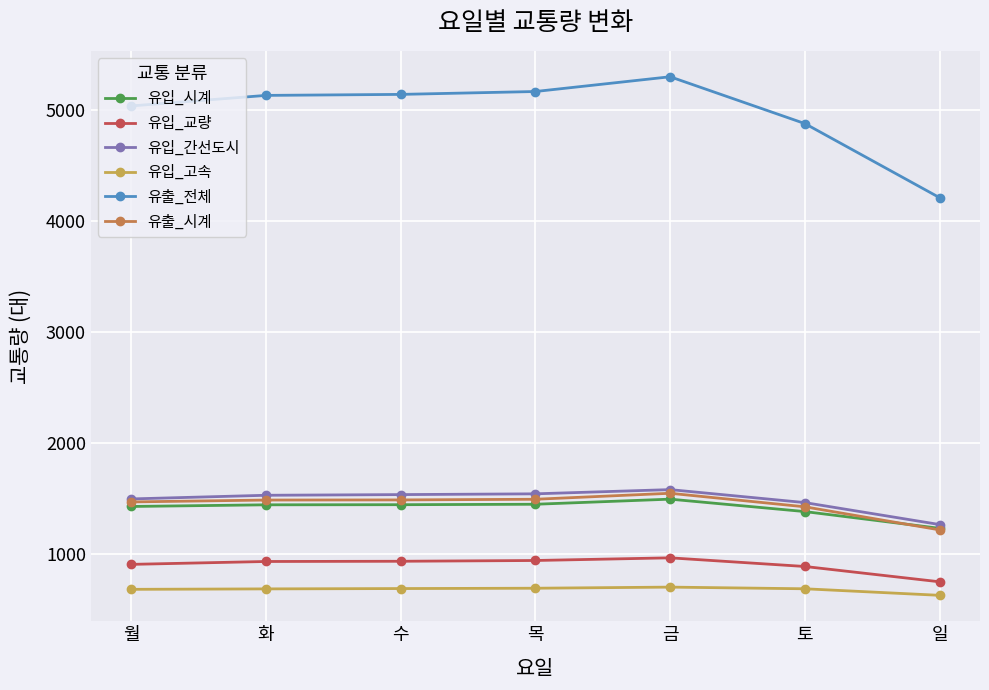

Is it true that 유입_시계 equals 1000 at 화?

False